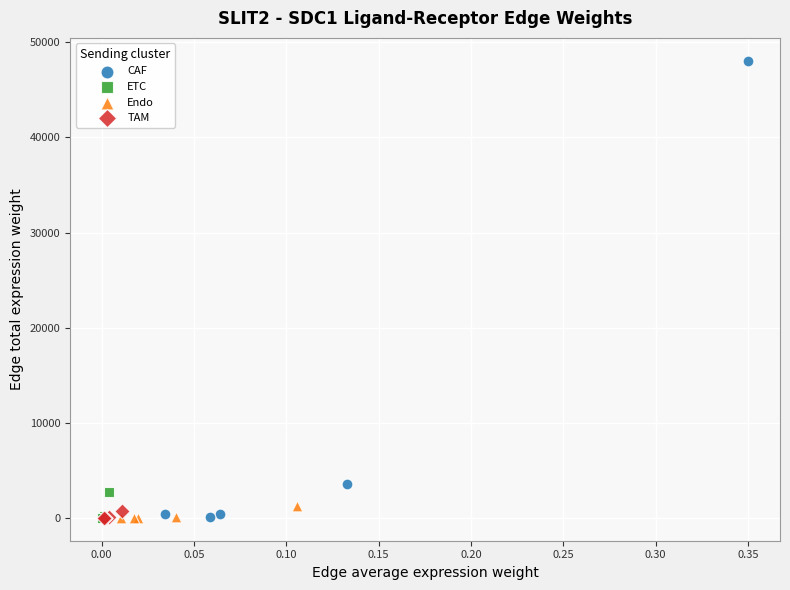

Which series has the widest spread of Y values?

CAF